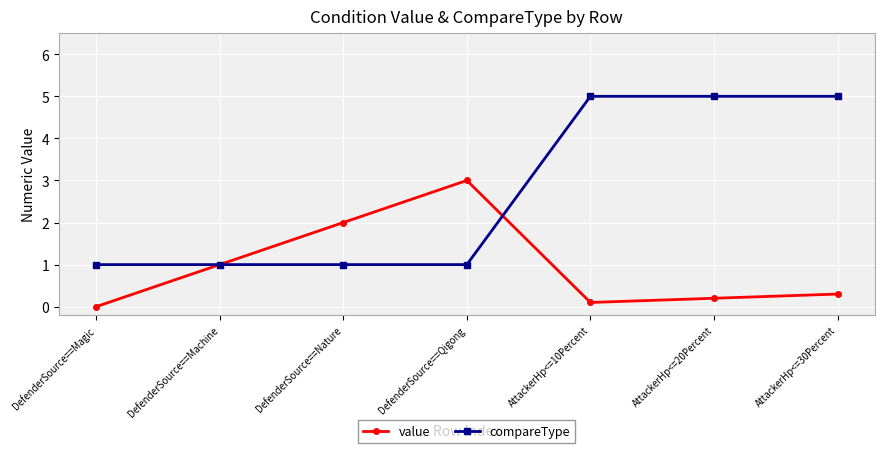

What is the value of the compareType point at the 5th from the left?

5.0